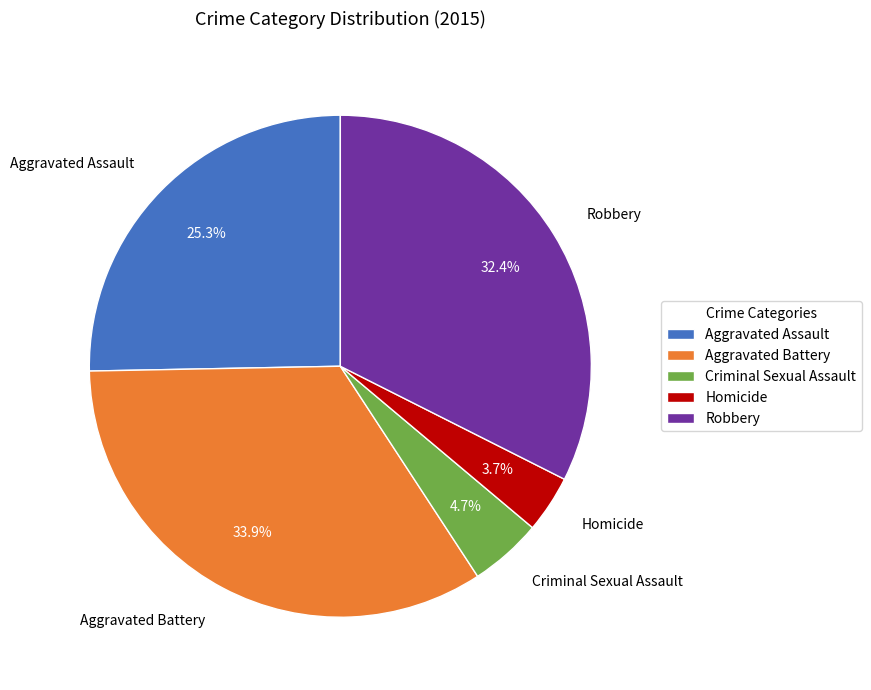

To the nearest percent, what is the difference between the largest and smallest slice percentages?

30%